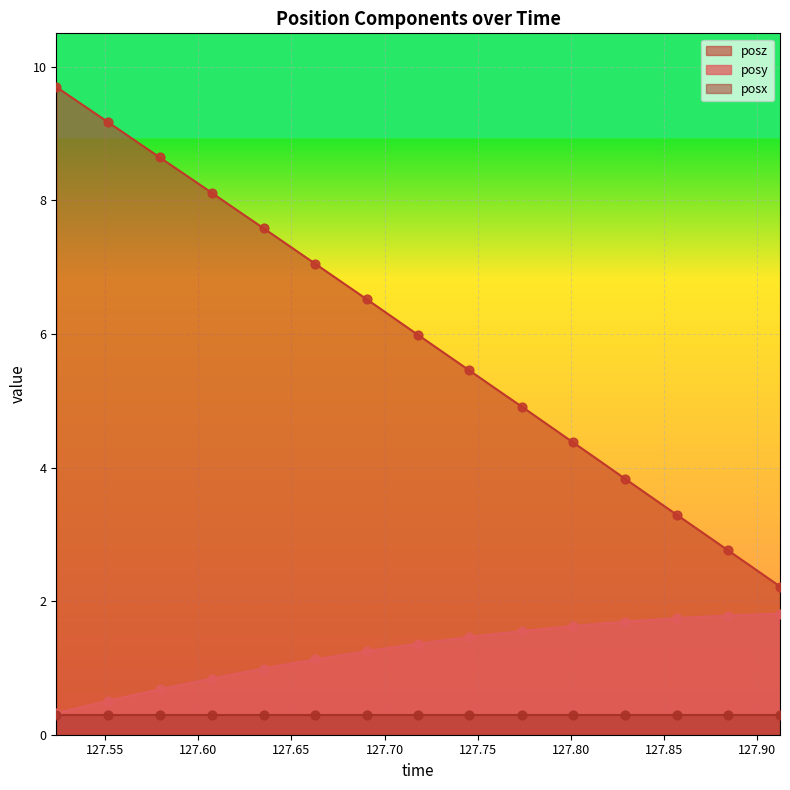

True or false: posz and posy intersect in this chart.

False